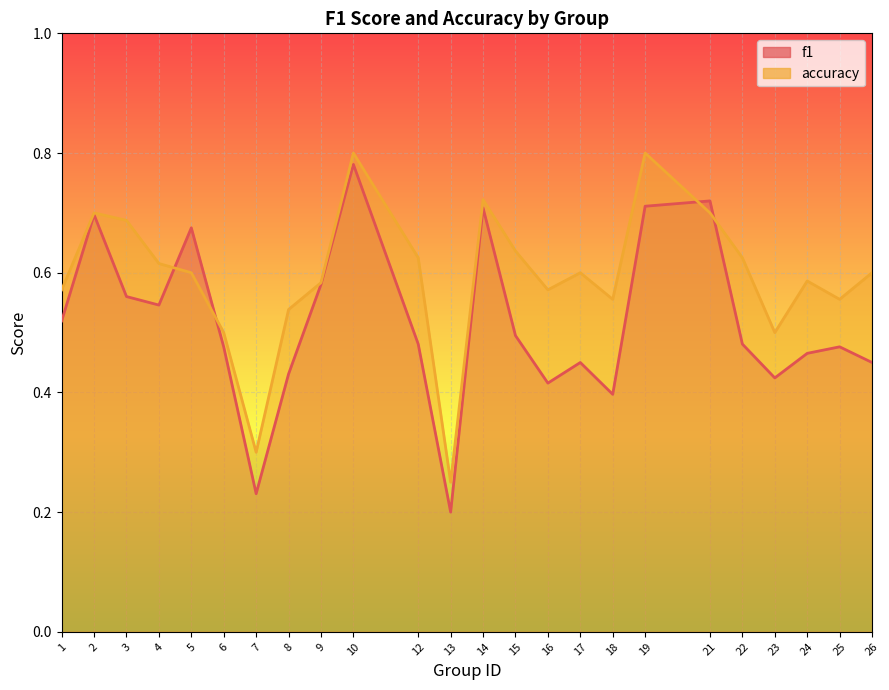

True or false: accuracy has a value of 0.6 at 12.

True